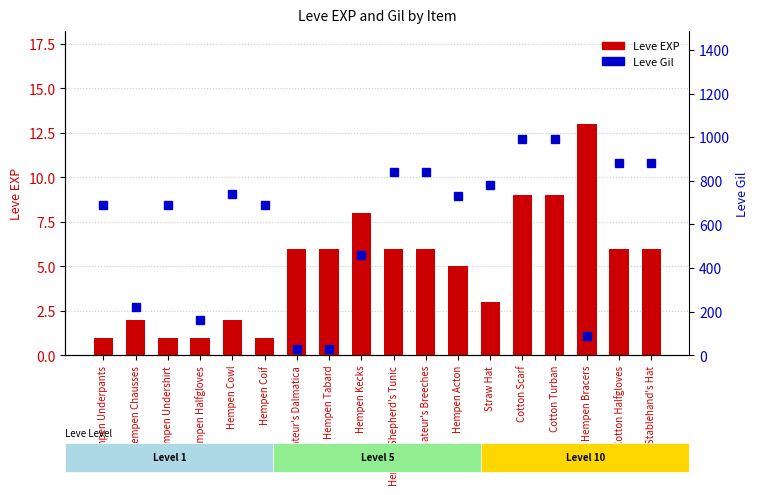

Where does the Leve Gil series first go above 730?

Hempen Cowl